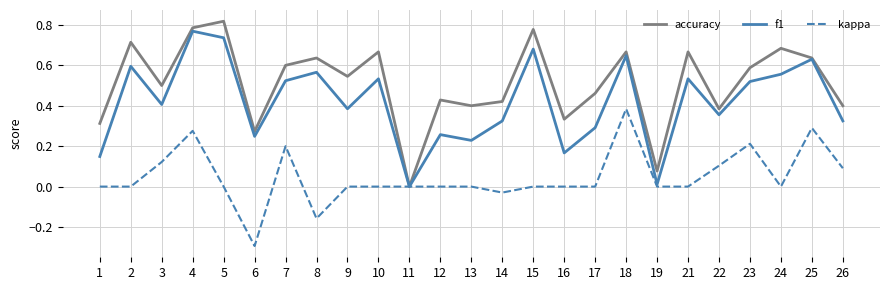

List the series in order of their overall mean, lowest first.

kappa, f1, accuracy